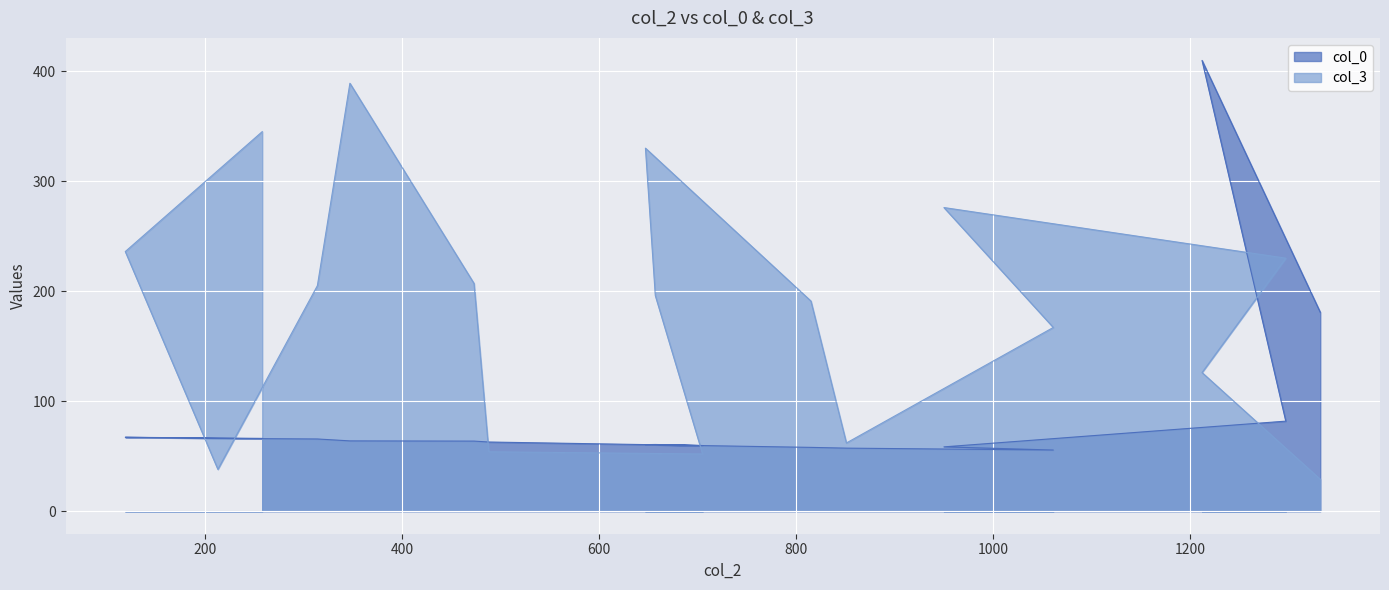

What is the highest value of the col_3 series?

389.0